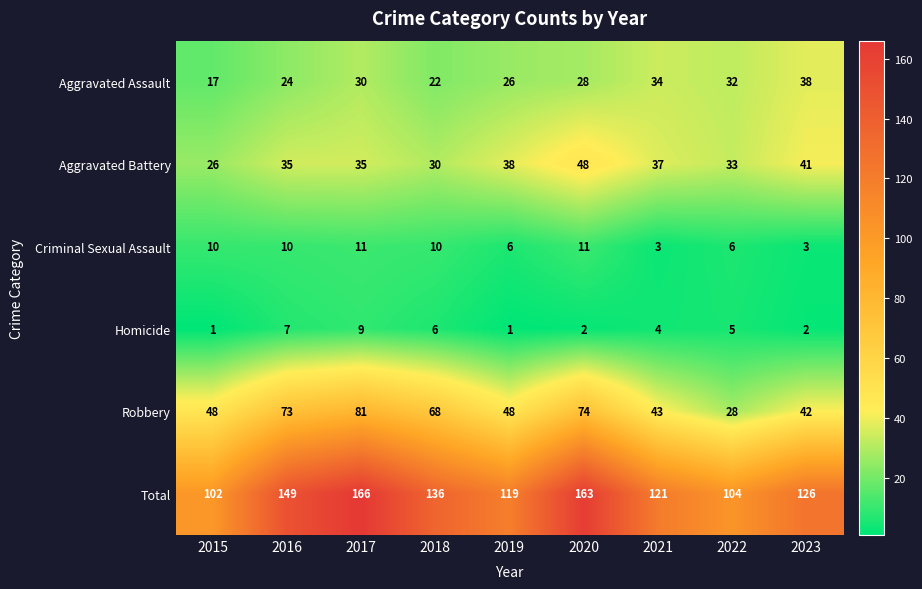

What is the sum of the Robbery values at 2023 and 2018?

110